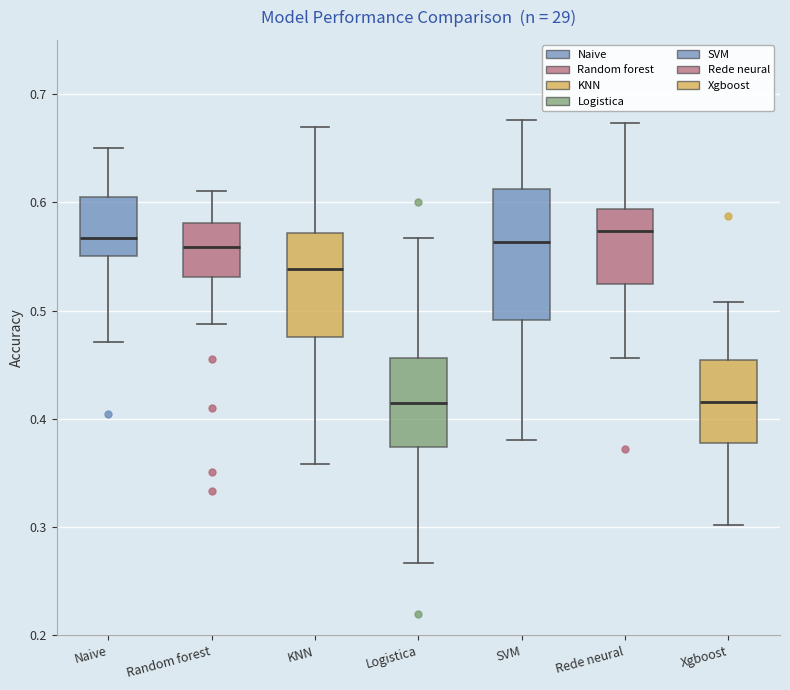

Which box is the tallest, from its lower edge to its upper edge?

SVM